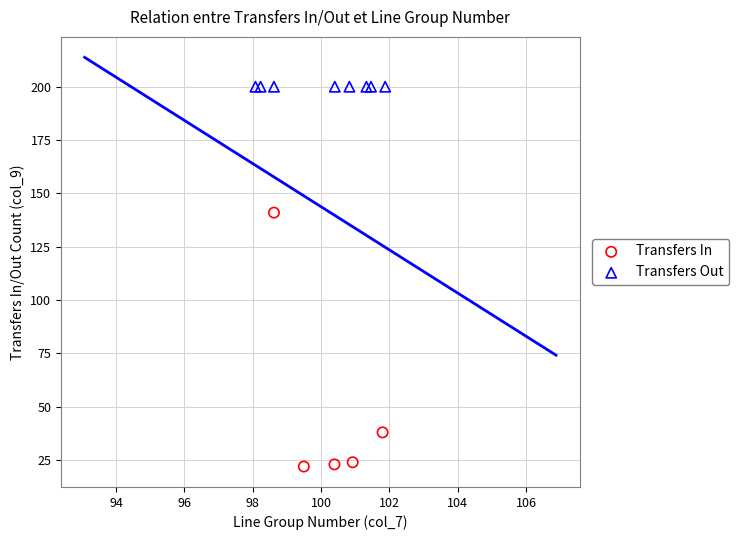

Which series contains the highest Y value?

Transfers Out